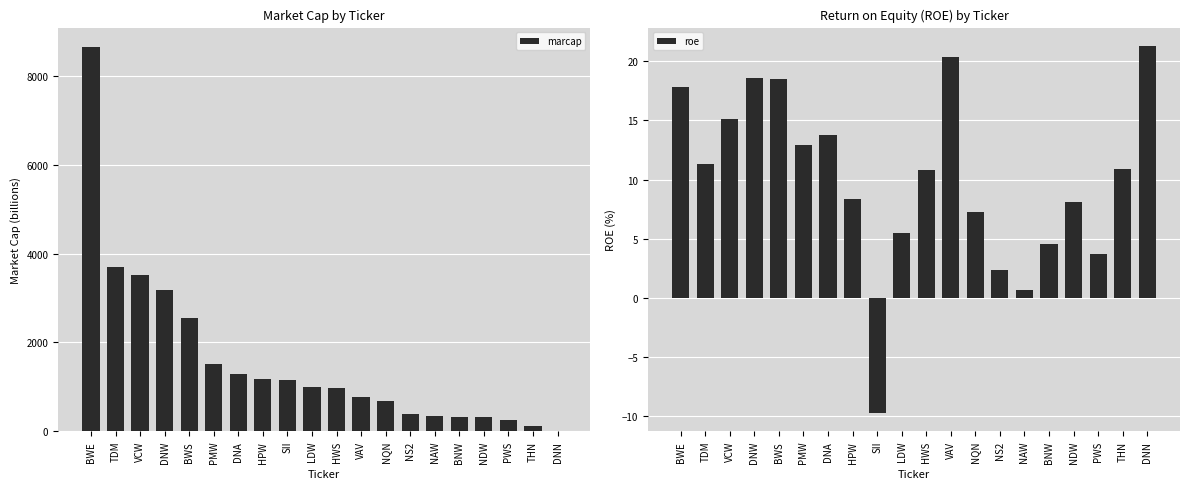

Are the bars grouped side by side (vs. stacked)?

Yes